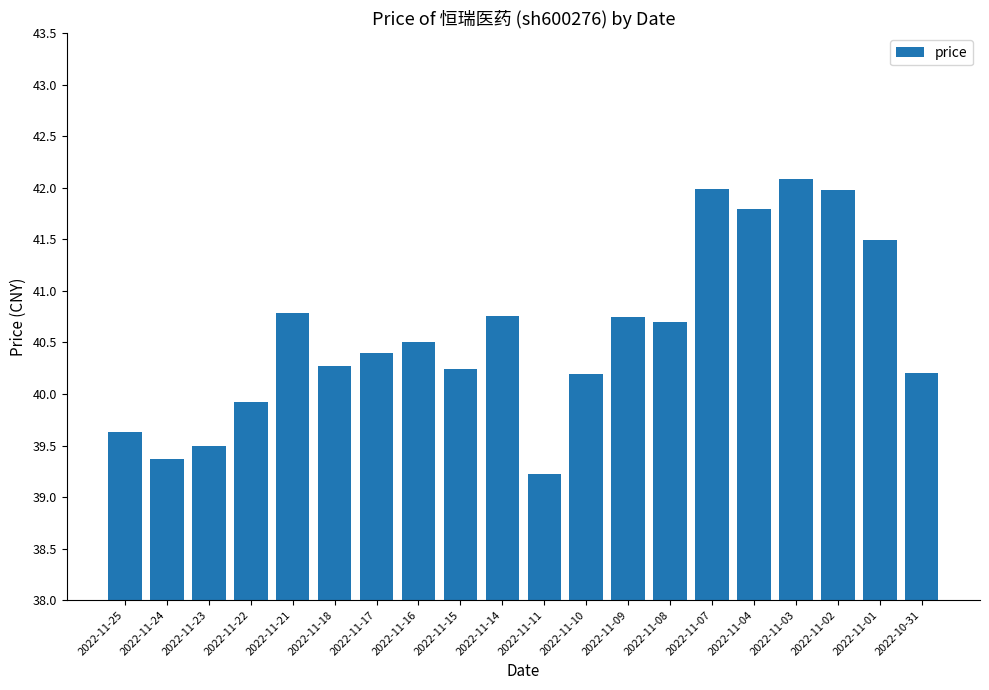

How many values are below 40?

5